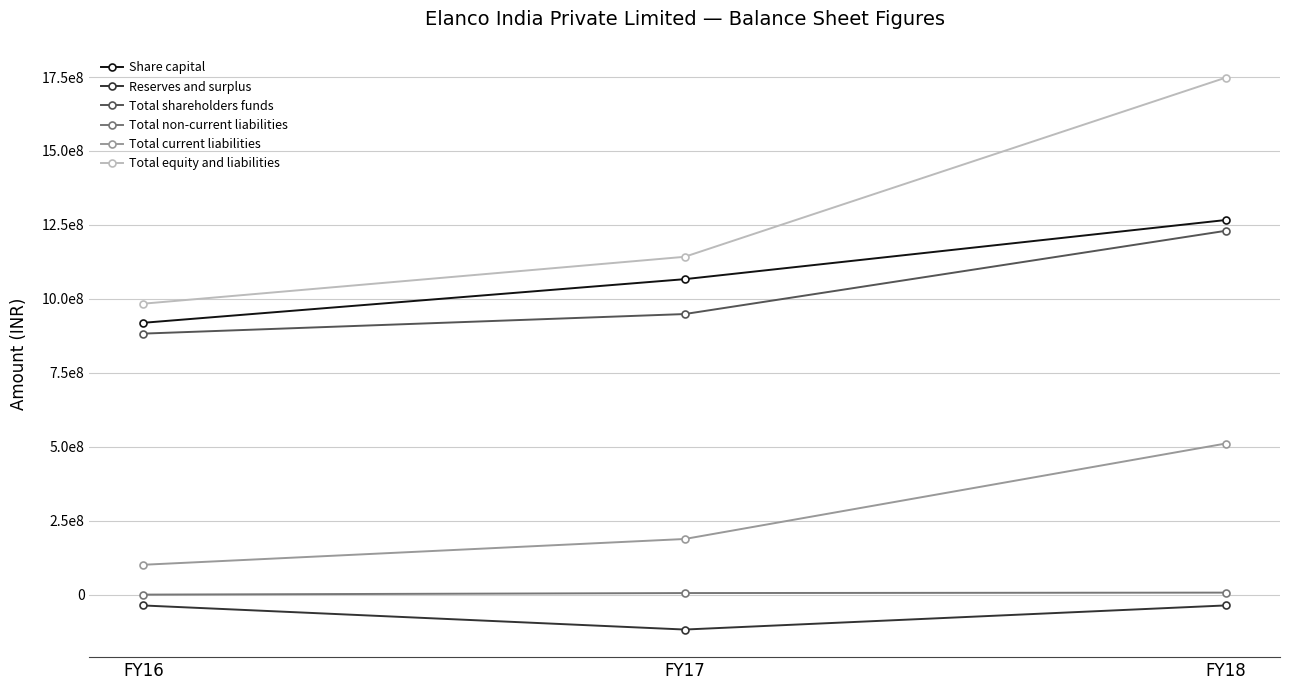

Reading left to right, what are all the values shown in this chart?

Share capital: 919118160	1066548320	1266548320
Reserves and surplus: -36601097	-117947034	-36415583
Total shareholders funds: 882517063	948601286	1230132737
Total non-current liabilities: 142147	5406313	6887084
Total current liabilities: 101059003	188157633	510969407
Total equity and liabilities: 983718213	1142165232	1747989228